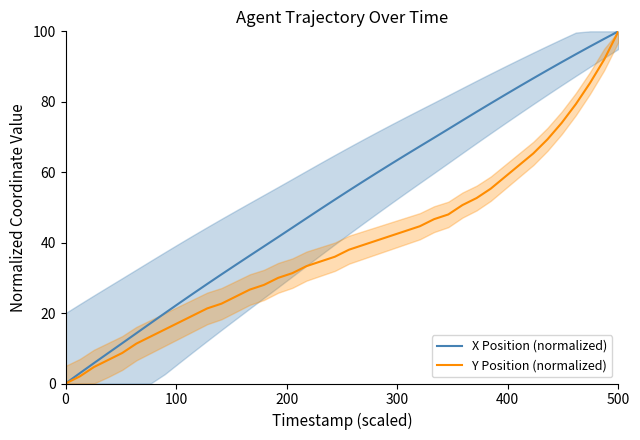

True or false: X Position (normalized) and Y Position (normalized) intersect in this chart.

False